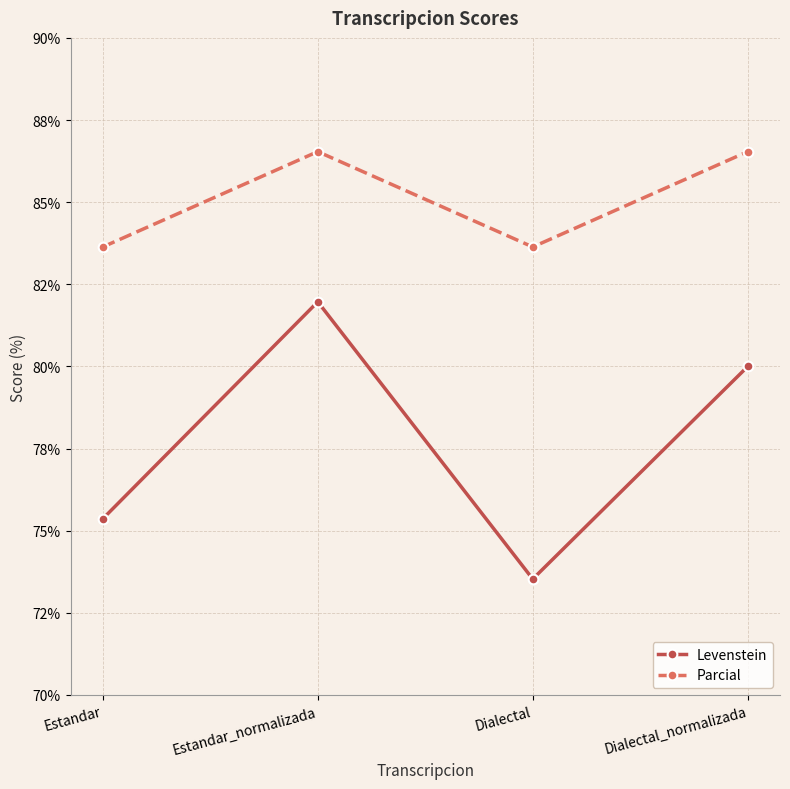

Does the chart have visible grid lines?

Yes